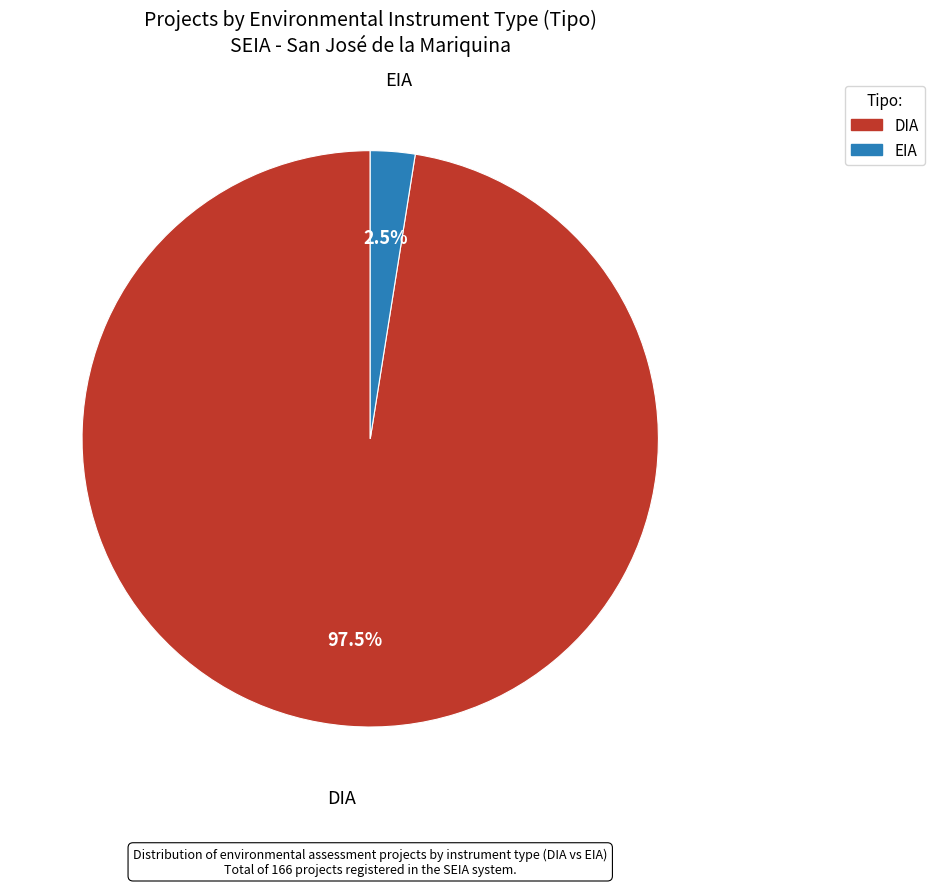

Which has a higher value, EIA or DIA?

DIA